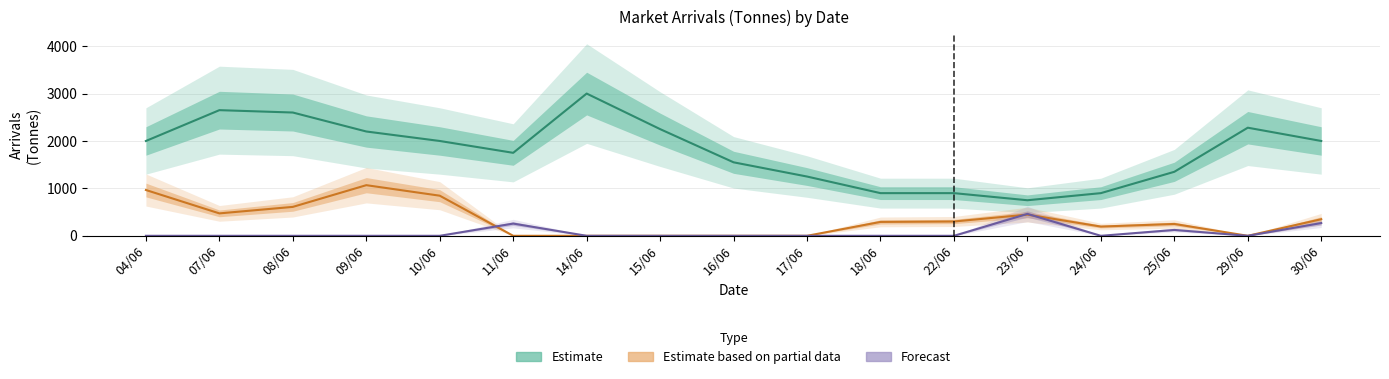

Which series has the largest total across all categories?

Estimate